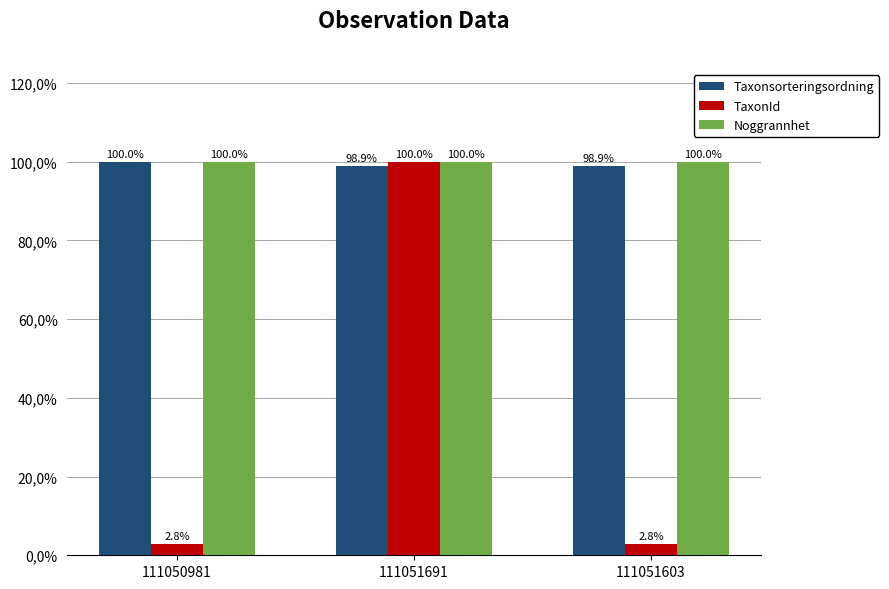

Which series has the largest total across all categories?

Noggrannhet